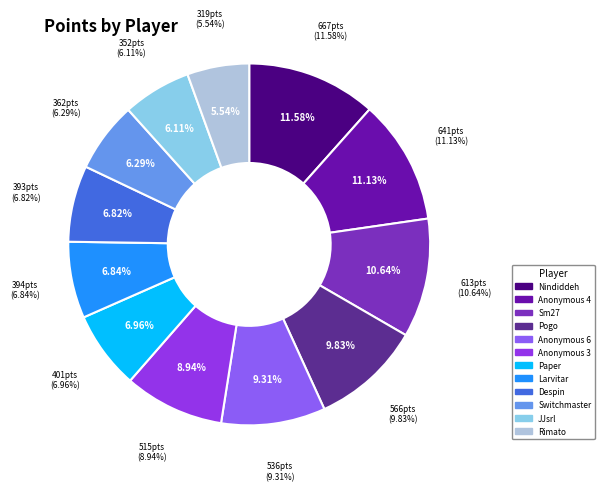

Rank the categories by value from highest to lowest.

Nindiddeh, Anonymous 4, Sm27, Pogo, Anonymous 6, Anonymous 3, Paper, Larvitar, Despin, Switchmaster, JJsrl, Rimato